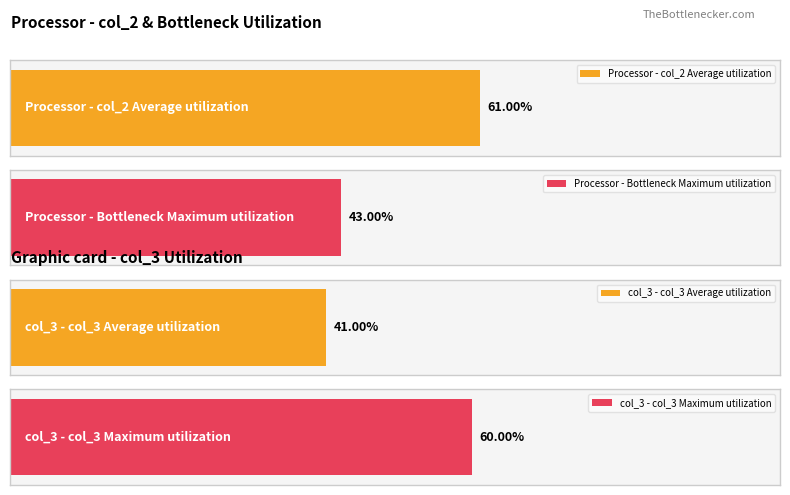

Is it true that Bottleneck equals 415 at 3?

False